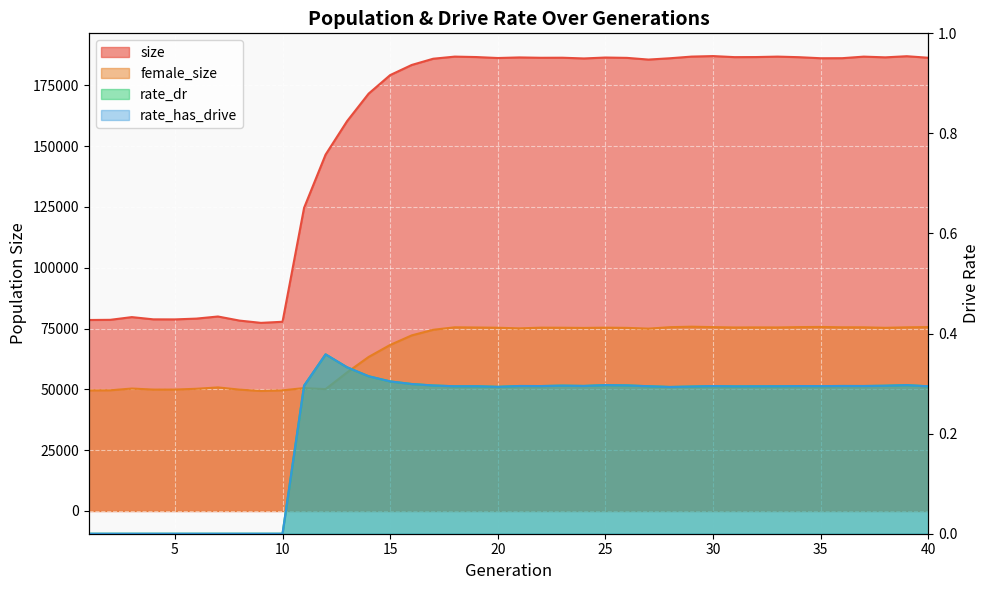

Which series has the largest total across all categories?

size